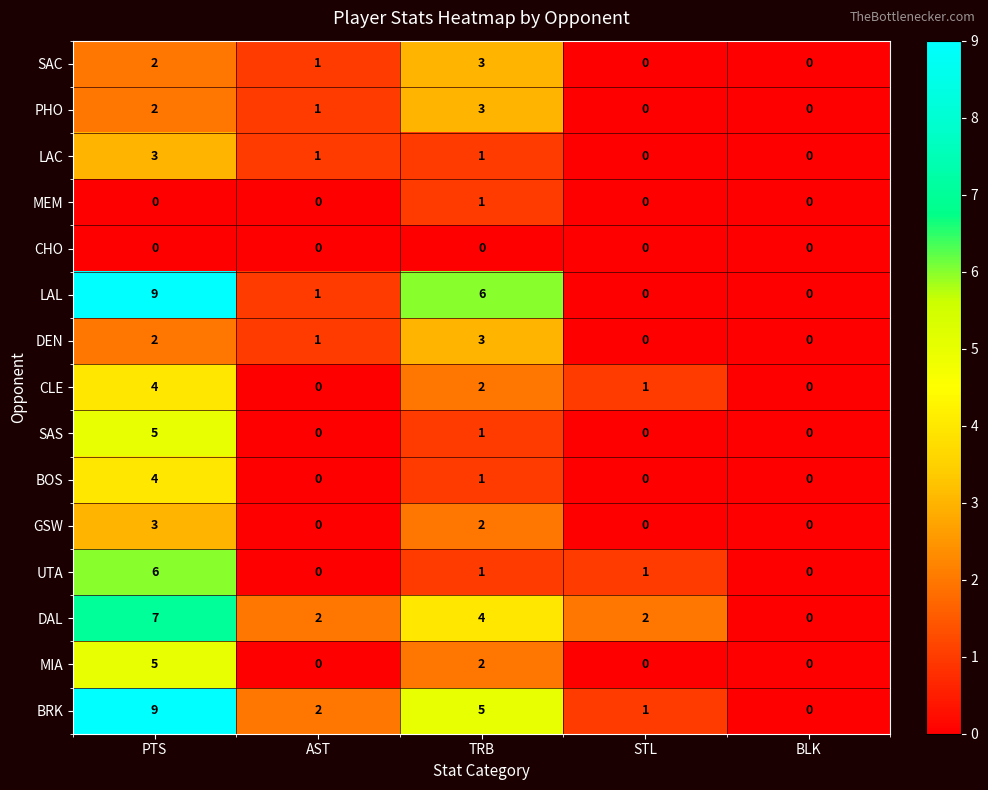

The value of MIA at STL is -2. True or false?

False